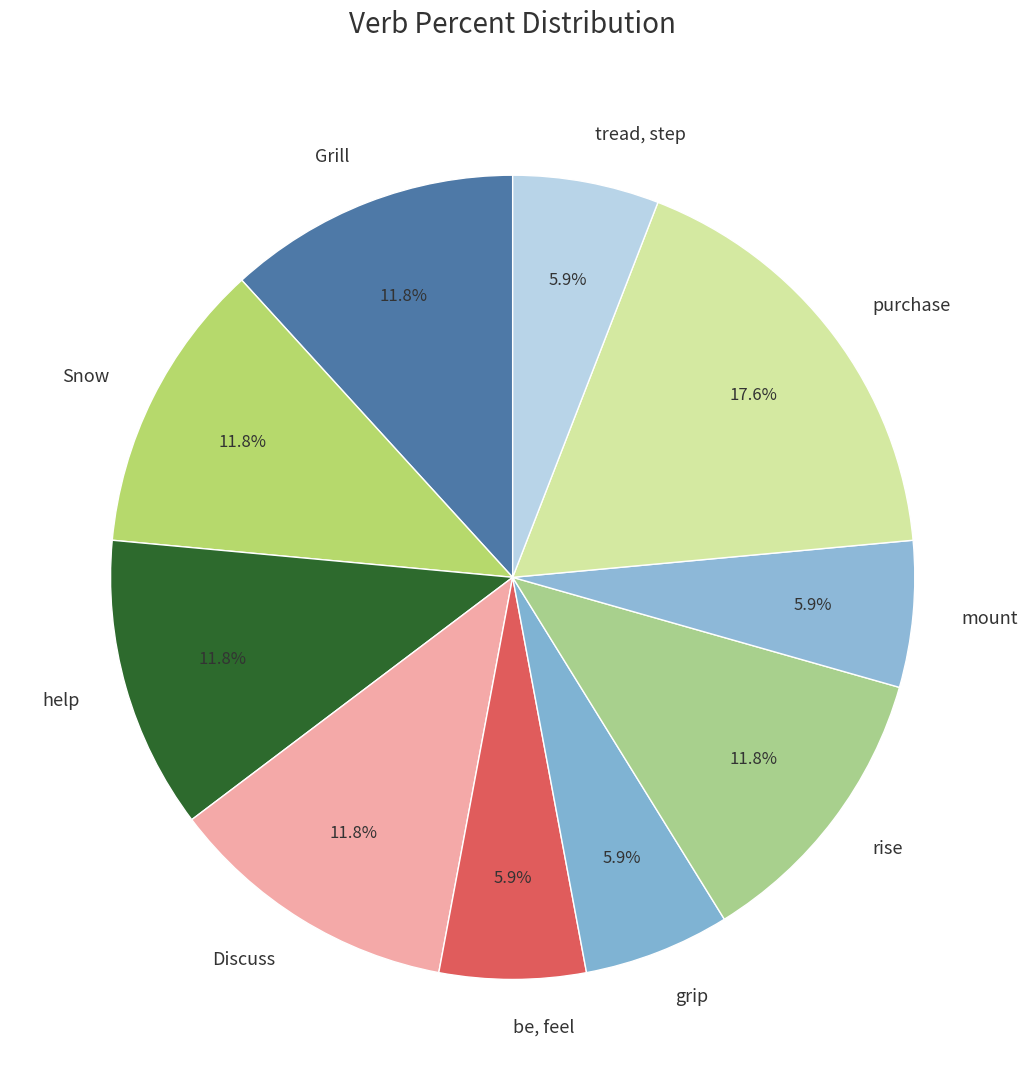

Is there a majority slice in this chart?

No